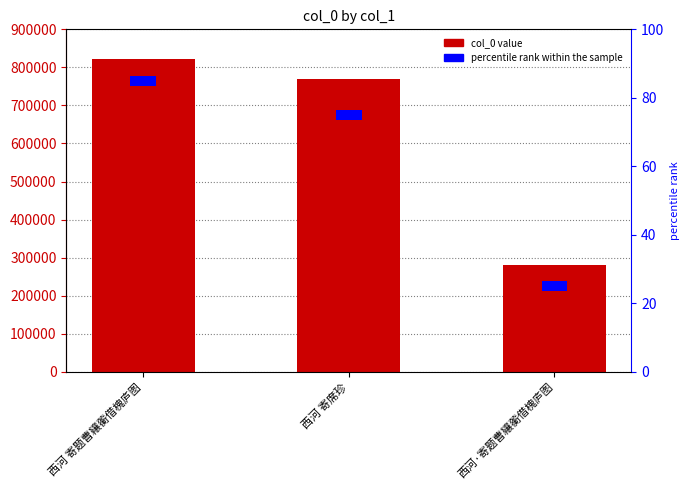

Rank the series at 西河 寄题曹纕蘅借槐庐图 from highest to lowest value.

col_0, percentile rank within the sample